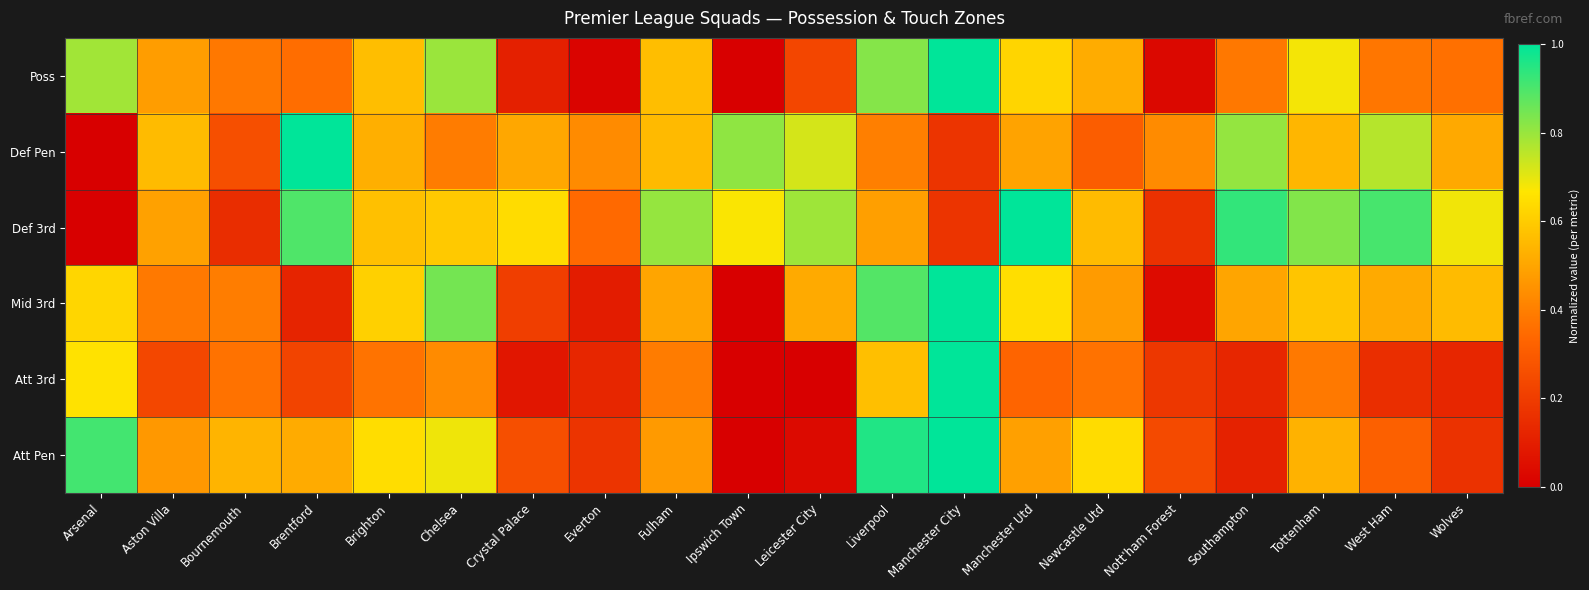

At how many categories does at least one series exceed 0?

20